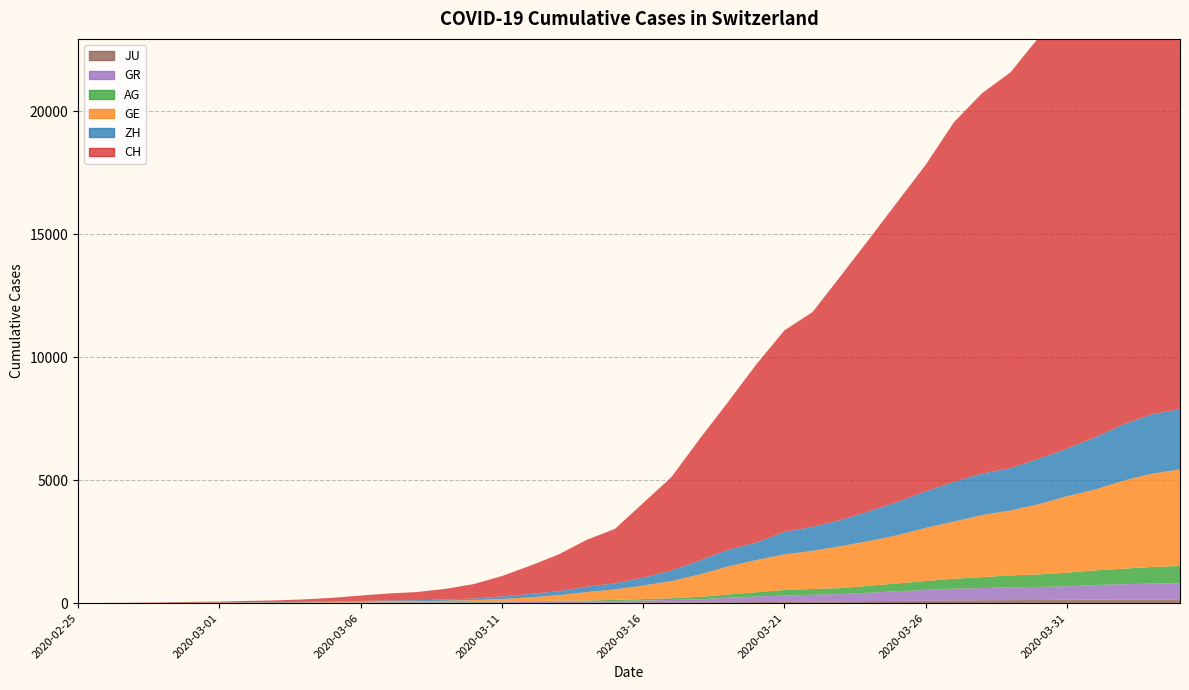

Reading left to right, what are all the values shown in this chart?

CH: 2020-02-25=0	2020-02-26=5	2020-02-27=9	2020-02-28=19	2020-02-29=31	2020-03-01=38	2020-03-02=55	2020-03-03=70	2020-03-04=99	2020-03-05=145	2020-03-06=220	2020-03-07=283	2020-03-08=332	2020-03-09=432	2020-03-10=587	2020-03-11=831	2020-03-12=1146	2020-03-13=1490	2020-03-14=1905	2020-03-15=2211	2020-03-16=3032	2020-03-17=3796	2020-03-18=4945	2020-03-19=6002	2020-03-20=7240	2020-03-21=8194	2020-03-22=8736	2020-03-23=9935	2020-03-24=11069	2020-03-25=12200	2020-03-26=13278	2020-03-27=14625	2020-03-28=15470	2020-03-29=16094	2020-03-30=17135	2020-03-31=18141	2020-04-01=19207	2020-04-02=20278	2020-04-03=21267	2020-04-04=21855
GE: 2020-02-25=0	2020-02-26=1	2020-02-27=1	2020-02-28=4	2020-02-29=8	2020-03-01=9	2020-03-02=10	2020-03-03=13	2020-03-04=15	2020-03-05=20	2020-03-06=29	2020-03-07=42	2020-03-08=44	2020-03-09=59	2020-03-10=79	2020-03-11=112	2020-03-12=153	2020-03-13=224	2020-03-14=343	2020-03-15=425	2020-03-16=549	2020-03-17=701	2020-03-18=911	2020-03-19=1139	2020-03-20=1307	2020-03-21=1445	2020-03-22=1549	2020-03-23=1703	2020-03-24=1820	2020-03-25=1960	2020-03-26=2161	2020-03-27=2322	2020-03-28=2527	2020-03-29=2638	2020-03-30=2855	2020-03-31=3109	2020-04-01=3289	2020-04-02=3582	2020-04-03=3793	2020-04-04=3928
AG: 2020-02-25=0	2020-02-26=1	2020-02-27=1	2020-02-28=1	2020-02-29=3	2020-03-01=4	2020-03-02=7	2020-03-03=7	2020-03-04=10	2020-03-05=11	2020-03-06=12	2020-03-07=14	2020-03-08=14	2020-03-09=15	2020-03-10=18	2020-03-11=20	2020-03-12=27	2020-03-13=30	2020-03-14=33	2020-03-15=43	2020-03-16=56	2020-03-17=69	2020-03-18=96	2020-03-19=134	2020-03-20=175	2020-03-21=223	2020-03-22=235	2020-03-23=245	2020-03-24=283	2020-03-25=318	2020-03-26=367	2020-03-27=407	2020-03-28=444	2020-03-29=485	2020-03-30=506	2020-03-31=554	2020-04-01=596	2020-04-02=631	2020-04-03=673	2020-04-04=702
GR: 2020-02-25=0	2020-02-26=2	2020-02-27=2	2020-02-28=6	2020-02-29=6	2020-03-01=6	2020-03-02=9	2020-03-03=9	2020-03-04=12	2020-03-05=14	2020-03-06=16	2020-03-07=17	2020-03-08=18	2020-03-09=18	2020-03-10=22	2020-03-11=31	2020-03-12=43	2020-03-13=53	2020-03-14=56	2020-03-15=71	2020-03-16=84	2020-03-17=101	2020-03-18=128	2020-03-19=182	2020-03-20=226	2020-03-21=258	2020-03-22=284	2020-03-23=300	2020-03-24=343	2020-03-25=393	2020-03-26=433	2020-03-27=474	2020-03-28=495	2020-03-29=519	2020-03-30=535	2020-03-31=547	2020-04-01=592	2020-04-02=622	2020-04-03=649	2020-04-04=657
ZH: 2020-02-25=0	2020-02-26=0	2020-02-27=2	2020-02-28=2	2020-02-29=6	2020-03-01=7	2020-03-02=10	2020-03-03=13	2020-03-04=15	2020-03-05=23	2020-03-06=29	2020-03-07=34	2020-03-08=40	2020-03-09=49	2020-03-10=62	2020-03-11=101	2020-03-12=140	2020-03-13=163	2020-03-14=218	2020-03-15=250	2020-03-16=326	2020-03-17=429	2020-03-18=568	2020-03-19=679	2020-03-20=711	2020-03-21=919	2020-03-22=978	2020-03-23=1067	2020-03-24=1213	2020-03-25=1357	2020-03-26=1489	2020-03-27=1616	2020-03-28=1690	2020-03-29=1722	2020-03-30=1848	2020-03-31=1936	2020-04-01=2125	2020-04-02=2289	2020-04-03=2417	2020-04-04=2450
JU: 2020-02-25=0	2020-02-26=0	2020-02-27=1	2020-02-28=1	2020-02-29=1	2020-03-01=1	2020-03-02=1	2020-03-03=2	2020-03-04=2	2020-03-05=4	2020-03-06=4	2020-03-07=5	2020-03-08=5	2020-03-09=7	2020-03-10=7	2020-03-11=7	2020-03-12=12	2020-03-13=17	2020-03-14=18	2020-03-15=19	2020-03-16=25	2020-03-17=29	2020-03-18=32	2020-03-19=36	2020-03-20=44	2020-03-21=54	2020-03-22=61	2020-03-23=69	2020-03-24=82	2020-03-25=92	2020-03-26=100	2020-03-27=114	2020-03-28=119	2020-03-29=127	2020-03-30=128	2020-03-31=140	2020-04-01=145	2020-04-02=149	2020-04-03=149	2020-04-04=154